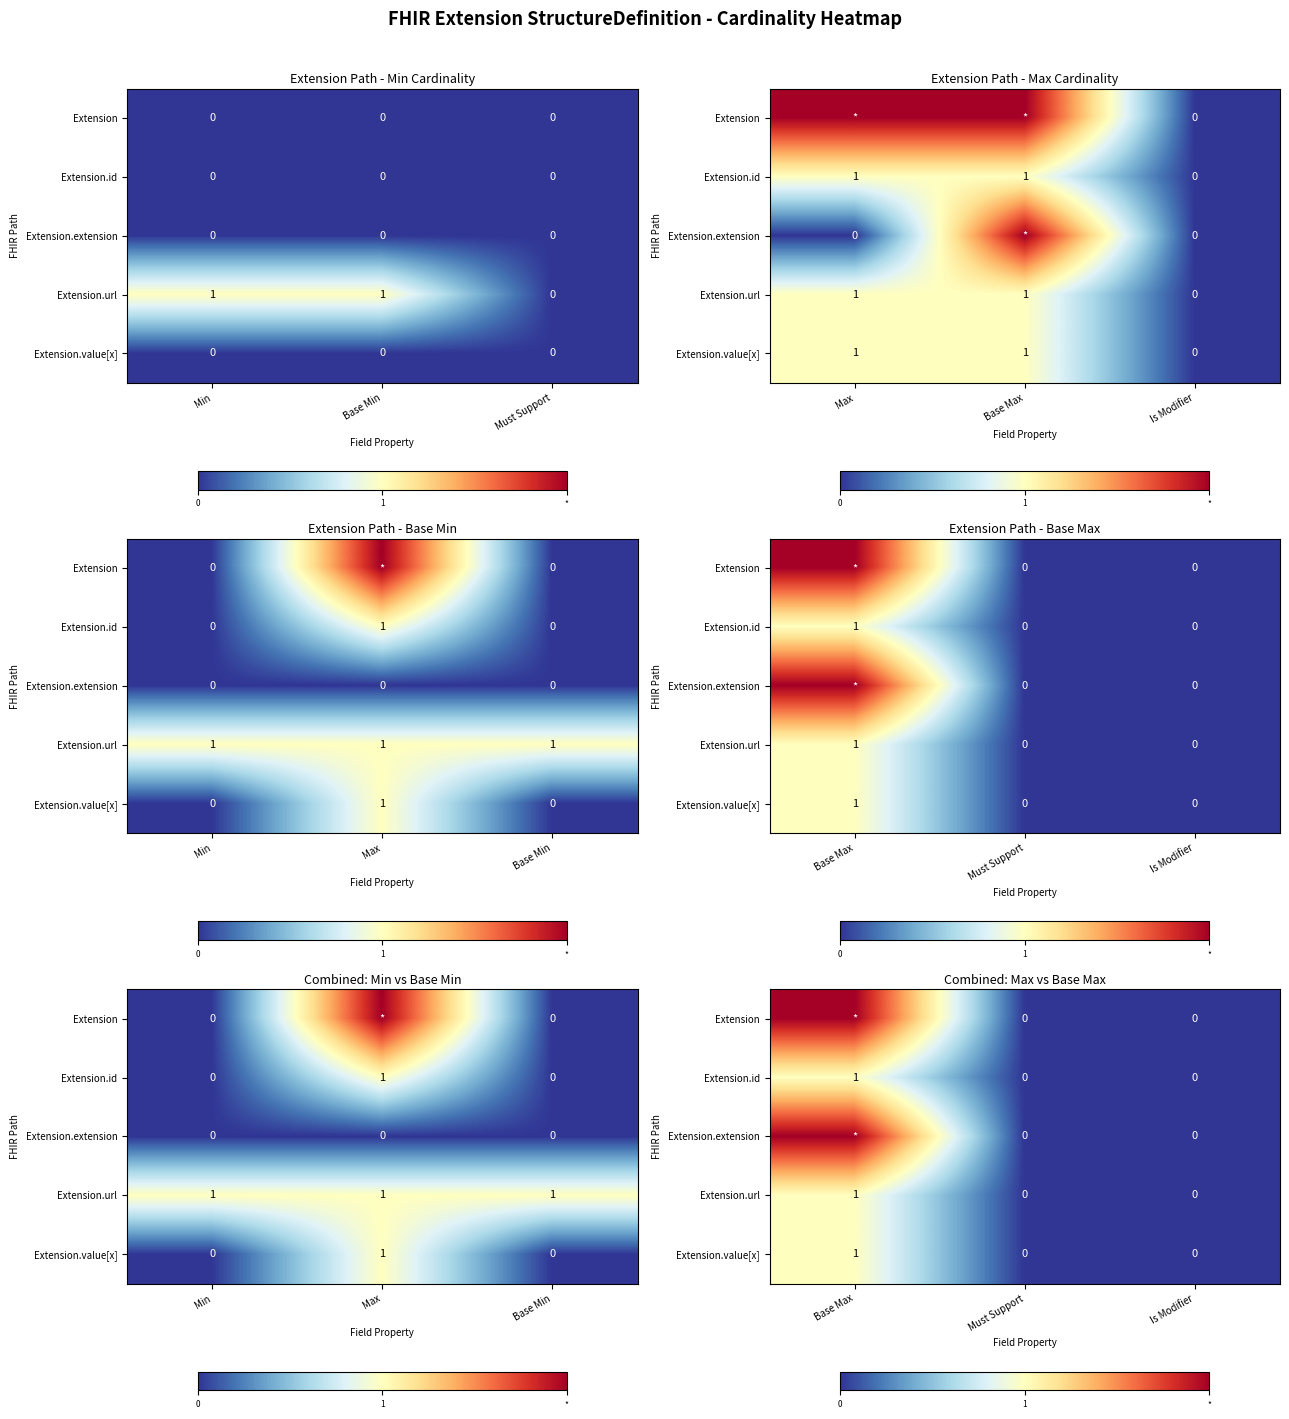

How many data points in Extension are above 0?

1